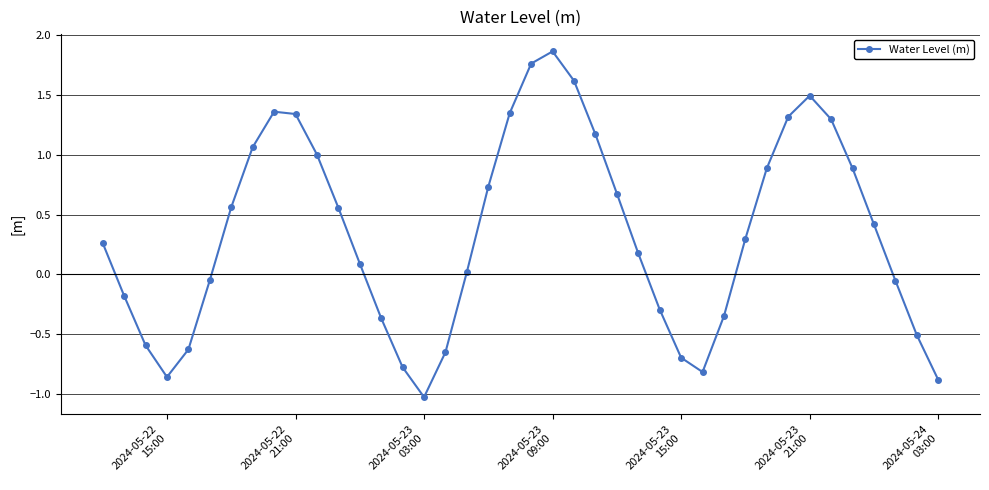

How many negative values are there?

16